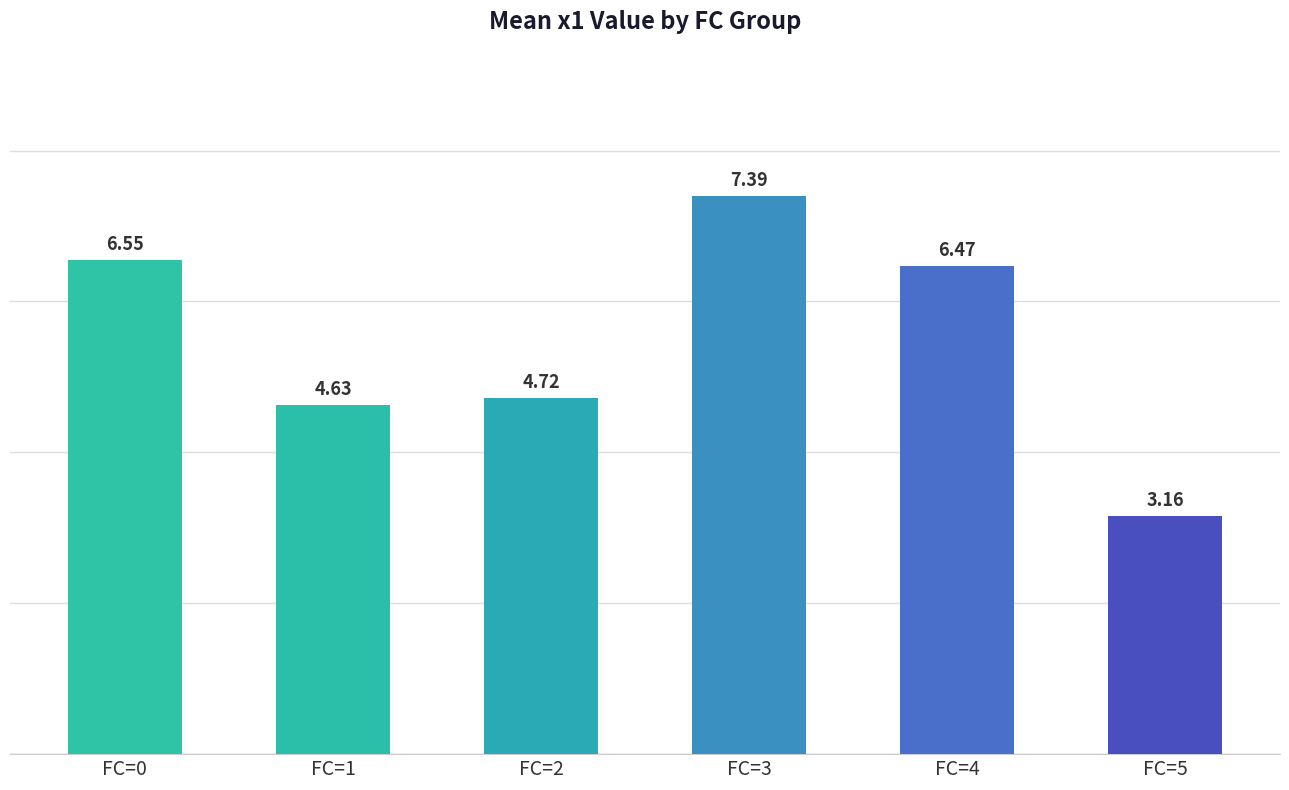

List the labels in order of value, largest first.

FC=3, FC=0, FC=4, FC=2, FC=1, FC=5